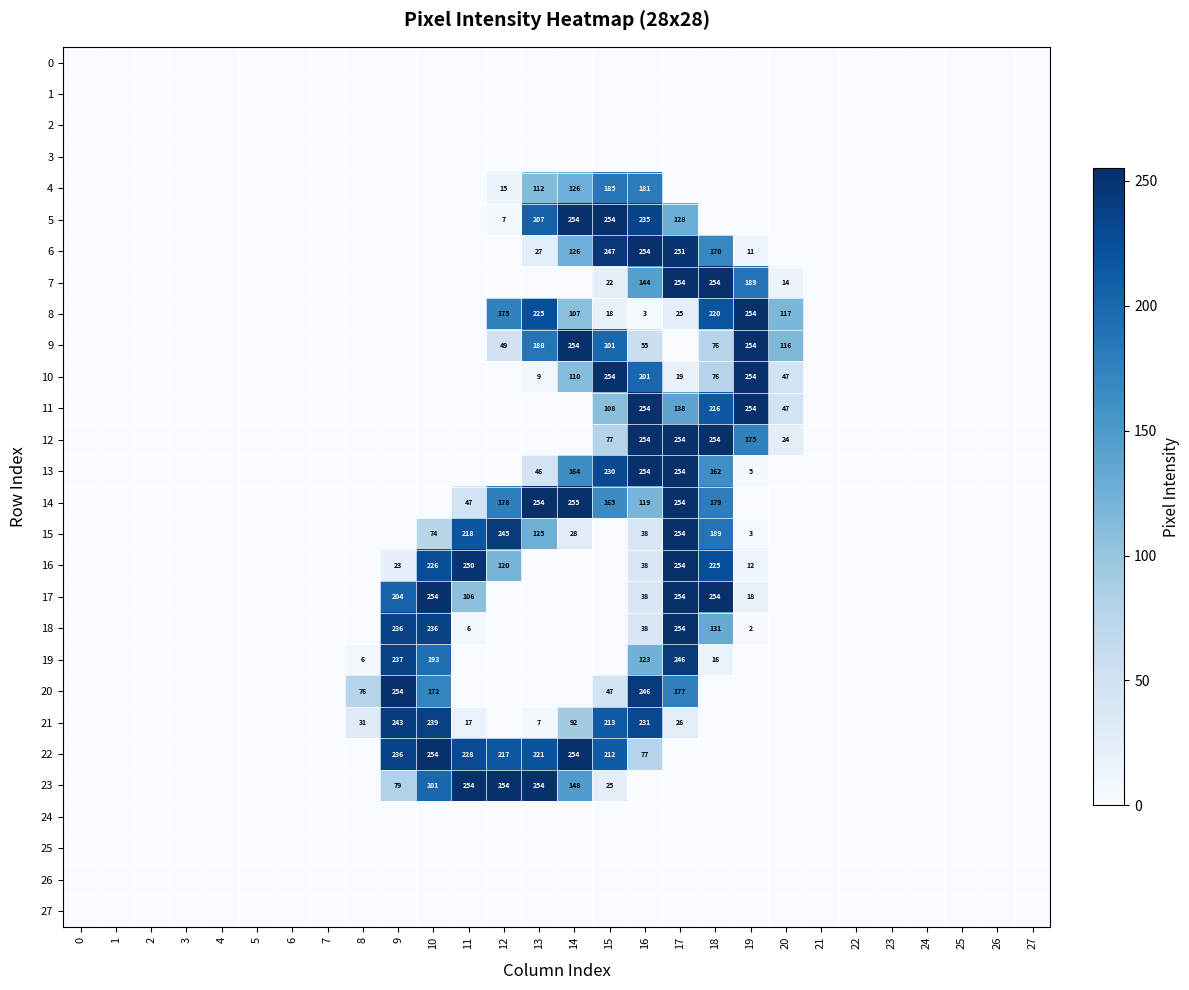

Rank the series at 2 from lowest to highest value.

0, 1, 2, 3, 4, 5, 6, 7, 8, 9, 10, 11, 12, 13, 14, 15, 16, 17, 18, 19, 20, 21, 22, 23, 24, 25, 26, 27